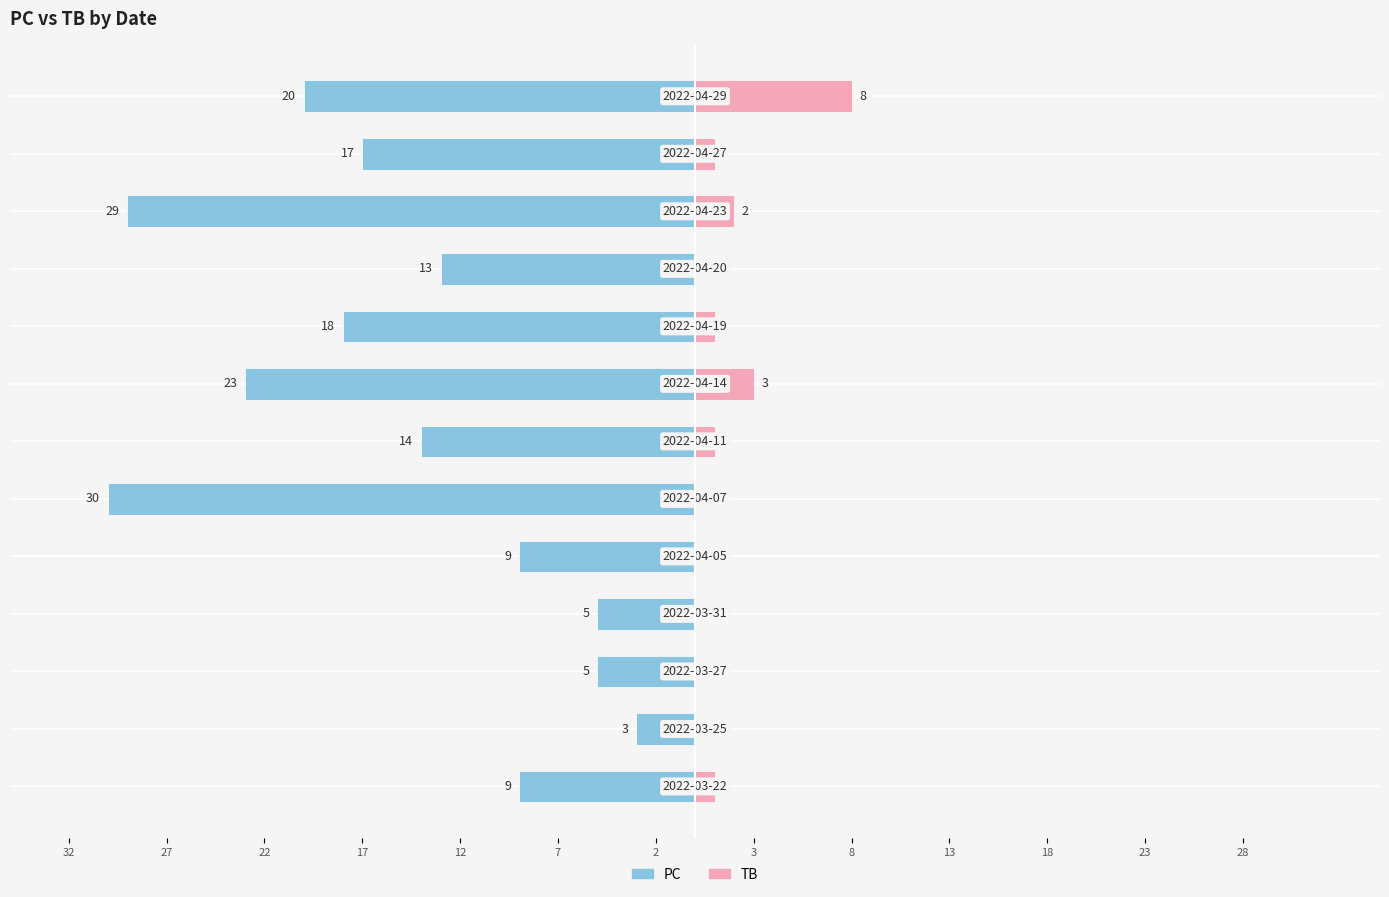

What position from the left is 2?

7